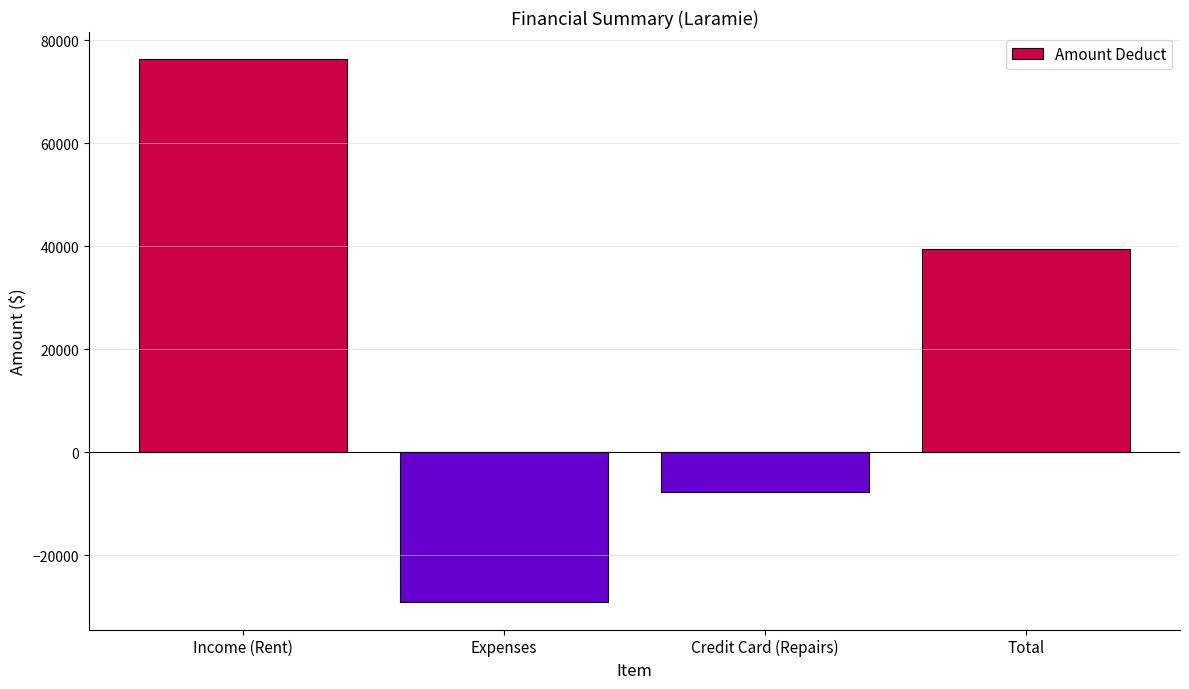

What is the maximum value shown in the chart?

76344.4